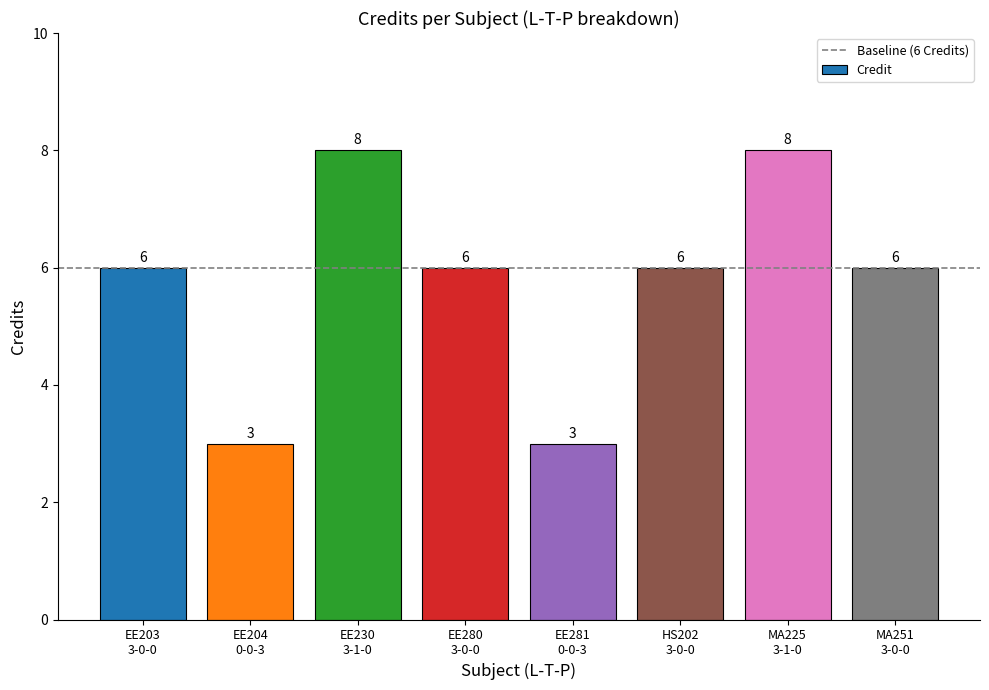

What is the change in value from EE203
3-0-0 to EE281
0-0-3?

-3